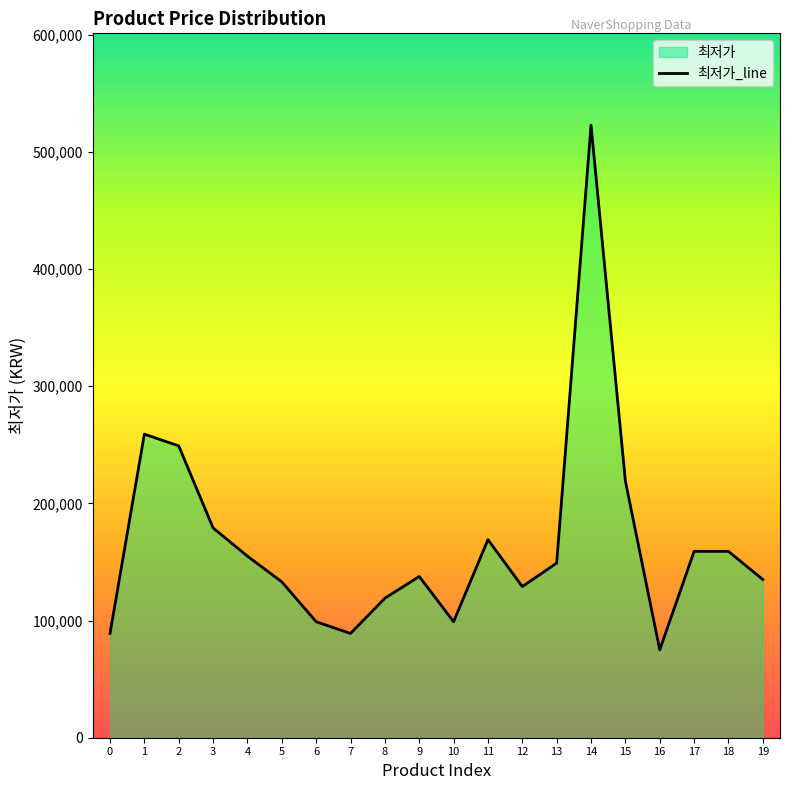

True or false: there are more than 1 points higher than both neighbors.

True